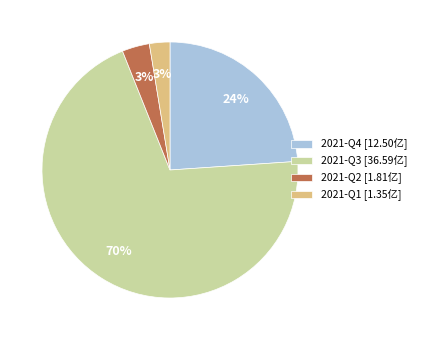

Is 2021-Q4 the majority of the pie?

No